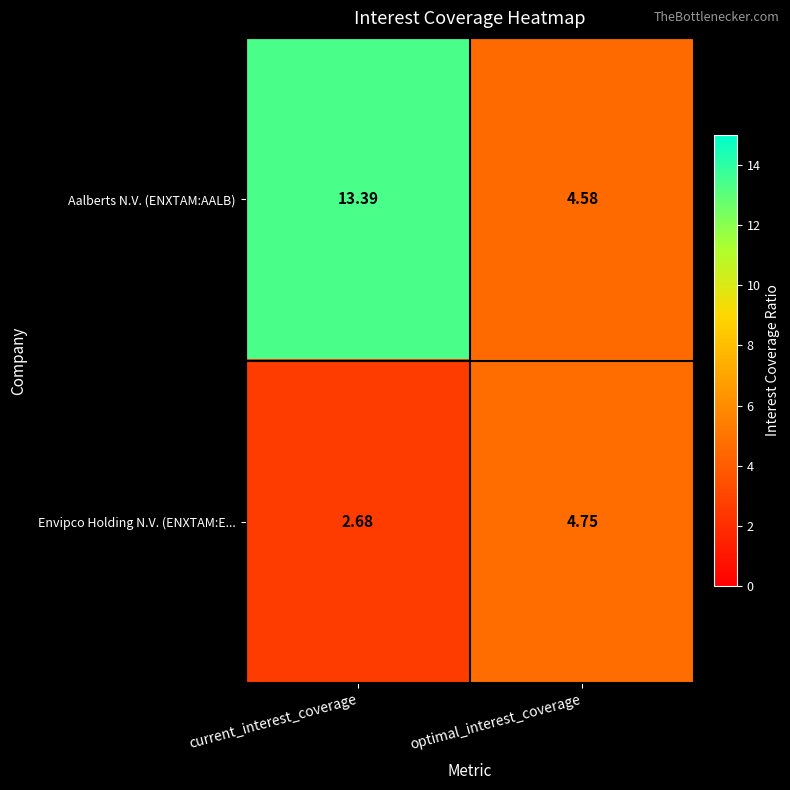

At how many categories does at least one series exceed 6?

1